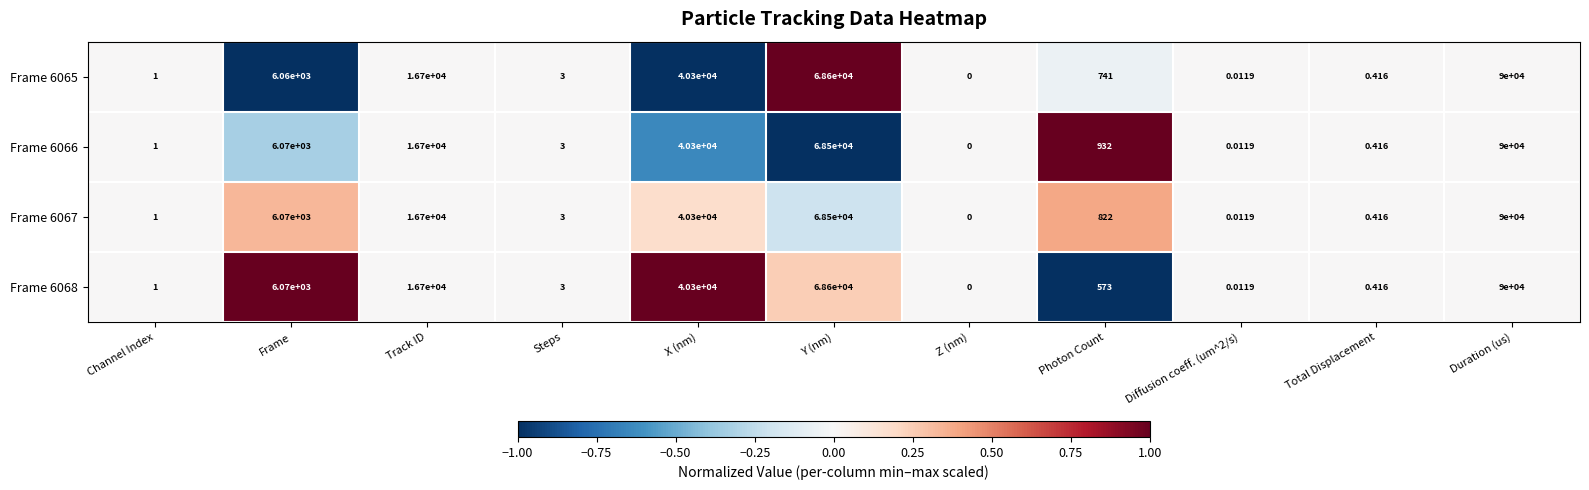

At which label does Frame 6068 first exceed 573?

Frame